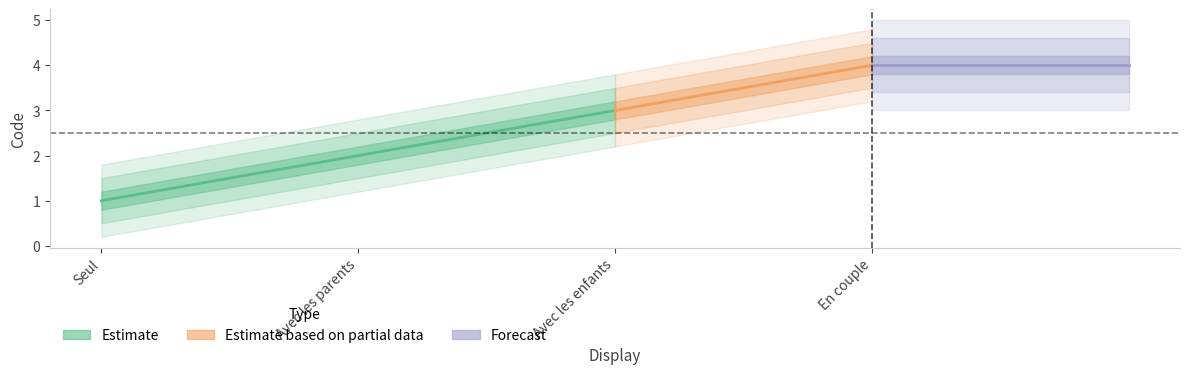

Between Avec les enfants and Seul, which is larger?

Avec les enfants